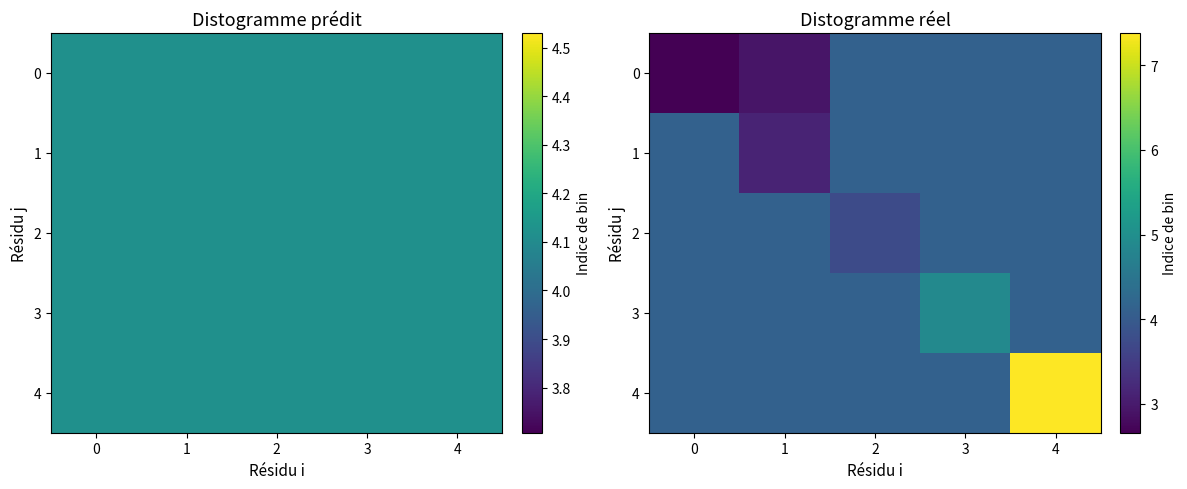

What is the sum of all 2 values?

20.2